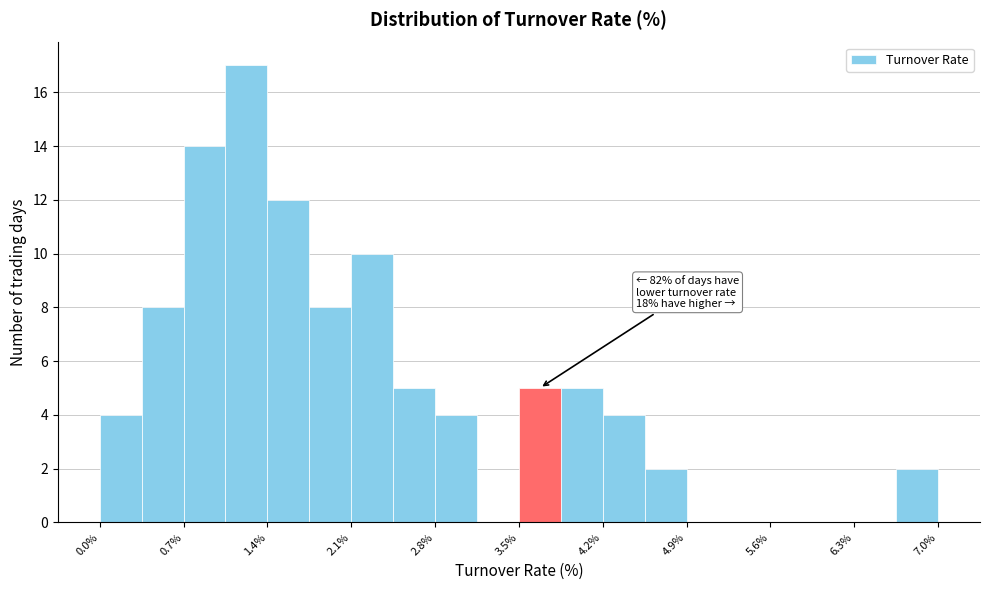

Around what value on the x-axis is the tallest bar? Give the approximate position of its centre, as read against the axis.

1.2